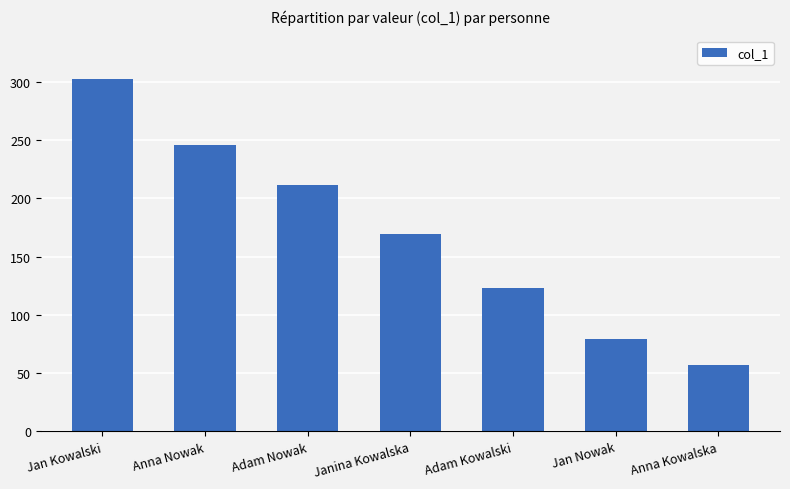

What is the sum of all values?

1187.8